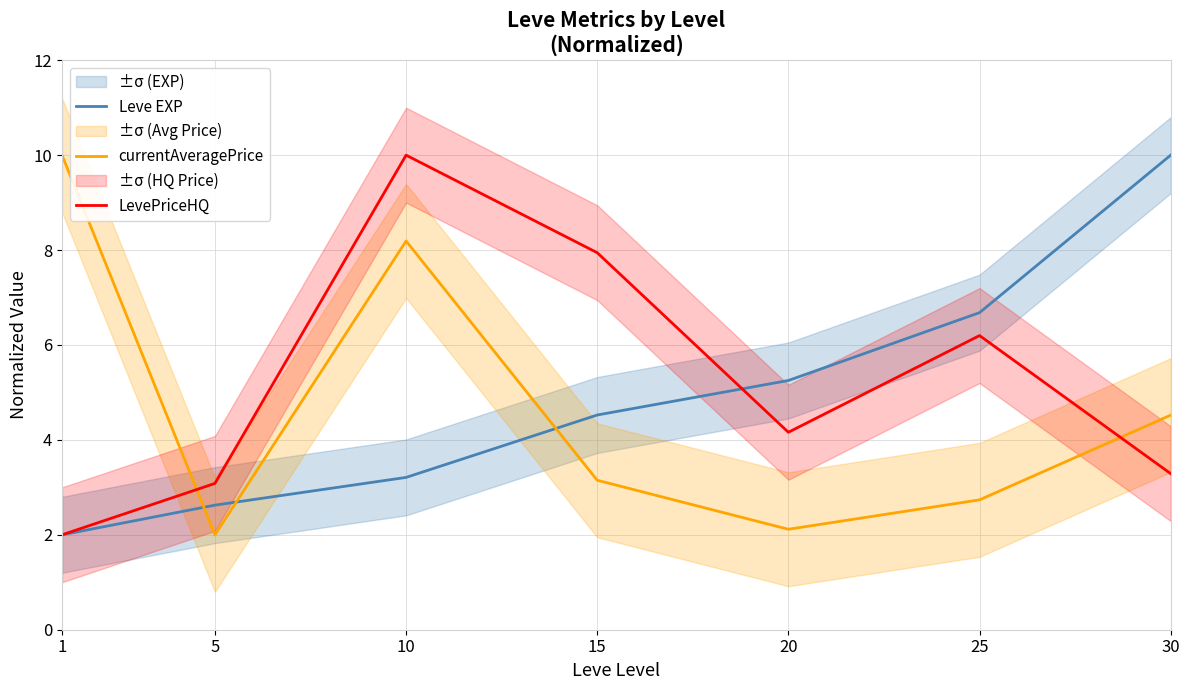

Which series ends up on top after the final intersection of currentAveragePrice and Leve EXP?

Leve EXP